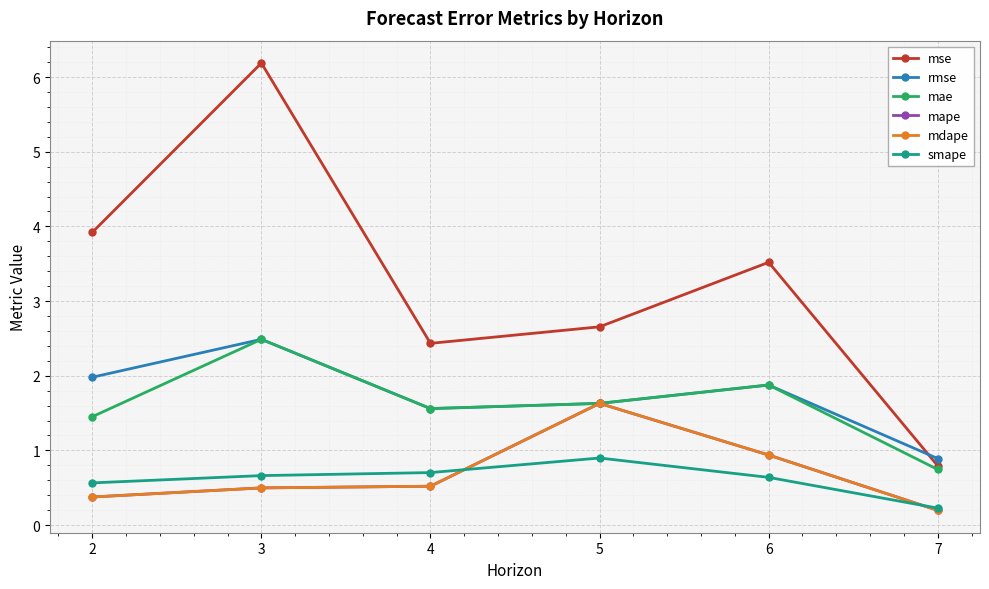

Which category has the highest value in the mape series?

5